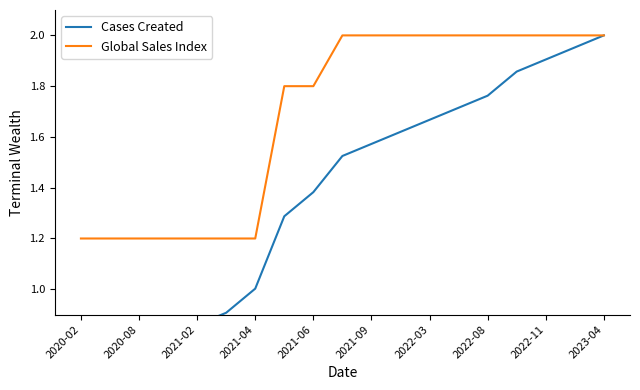

What are all the series names shown in the legend?

Cases Created, Global Sales Index